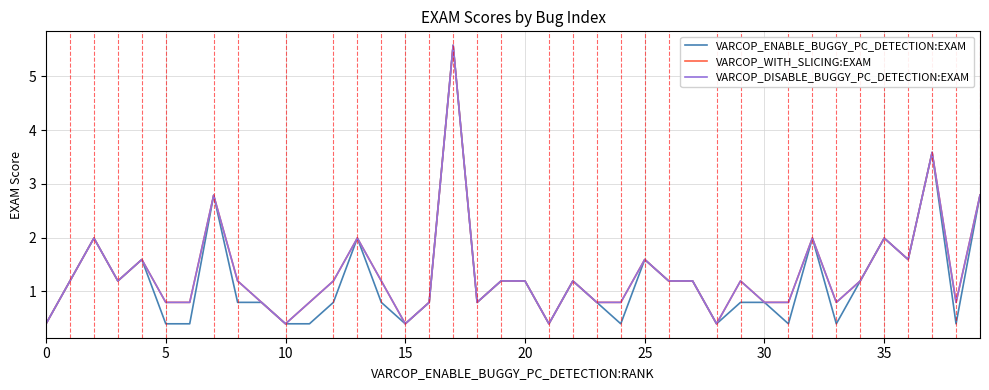

What is the sum of all VARCOP_WITH_SLICING:EXAM values?

53.4